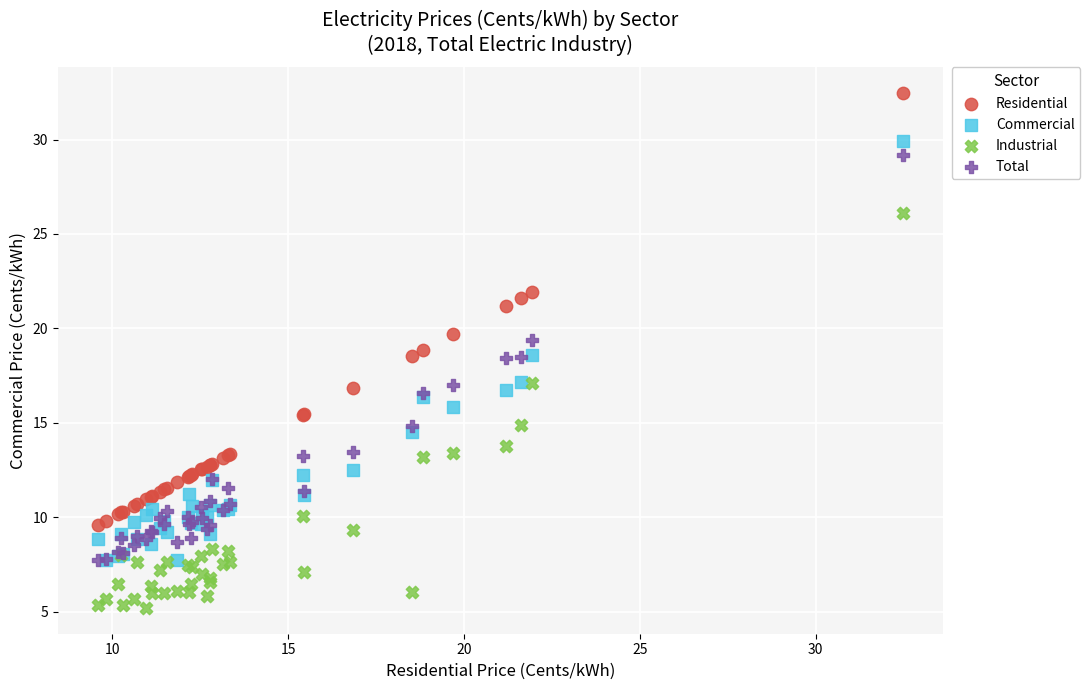

What are all the series names shown in the legend?

Residential, Commercial, Industrial, Total